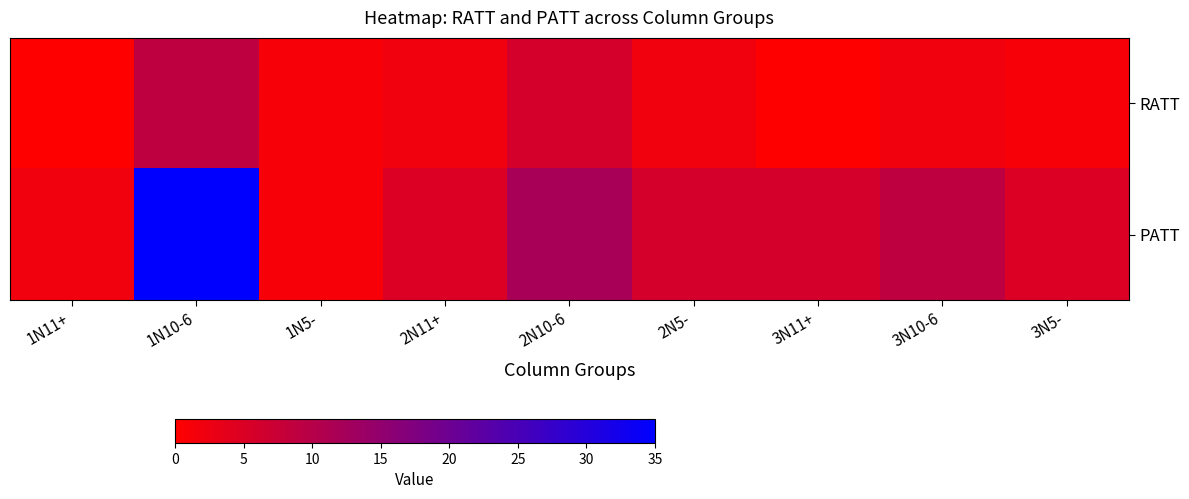

What is the difference between the highest and lowest values at 3N5-?

4